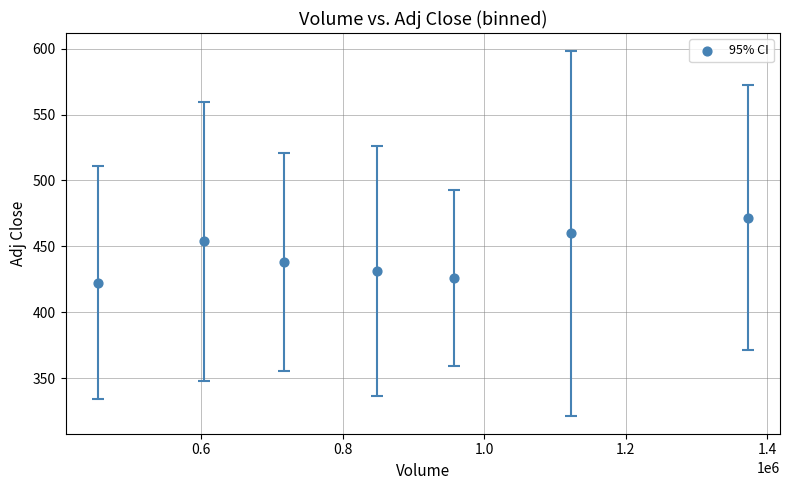

What is the range of Y values (max minus min)?

49.2